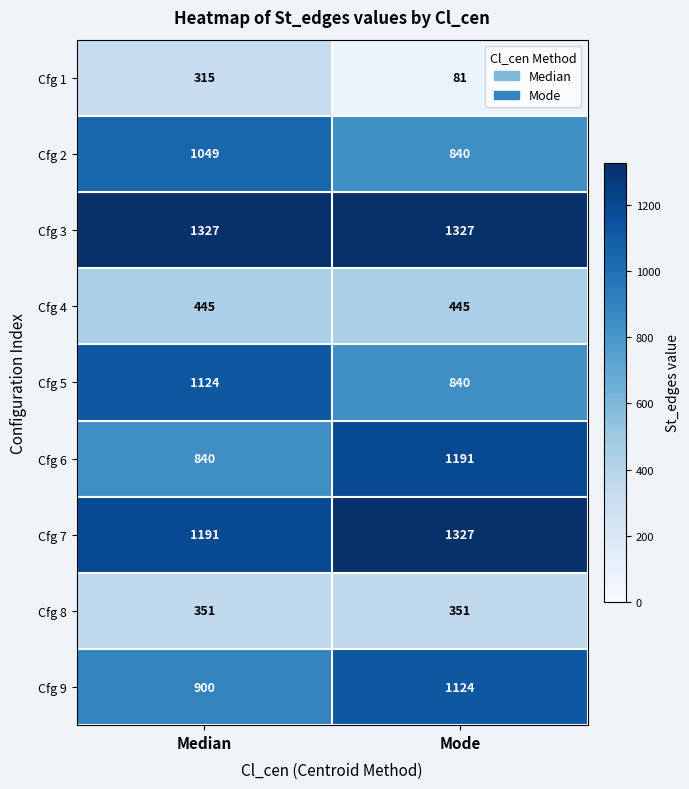

Which series has the largest total across all categories?

Cfg 3